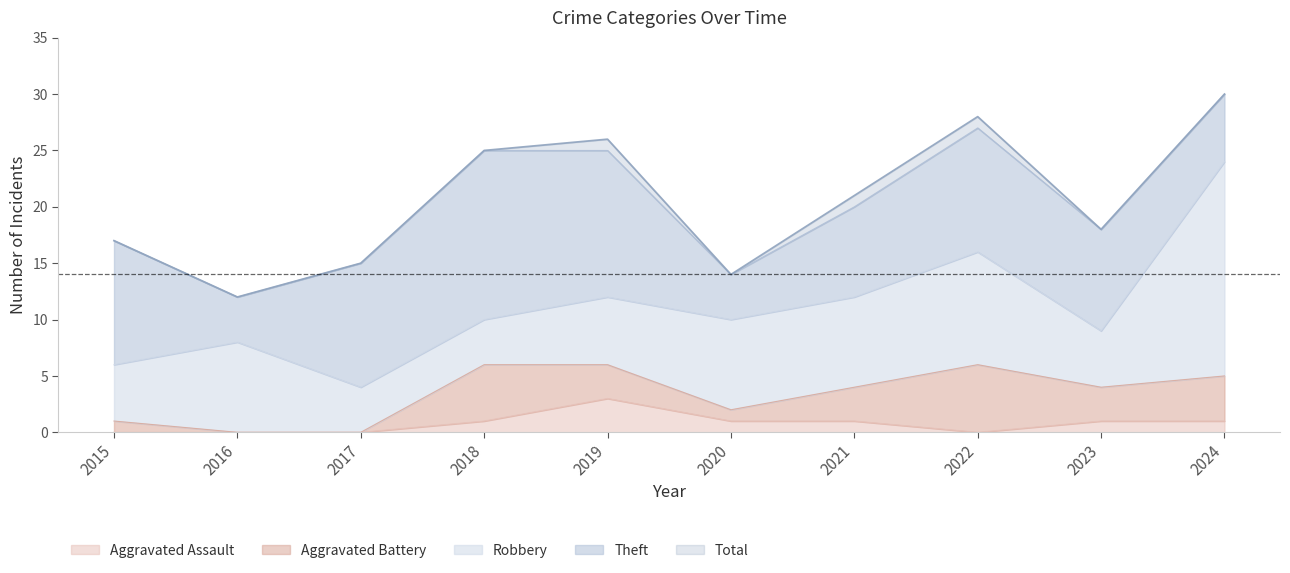

The value of Aggravated Assault at 2021 is 1. True or false?

True